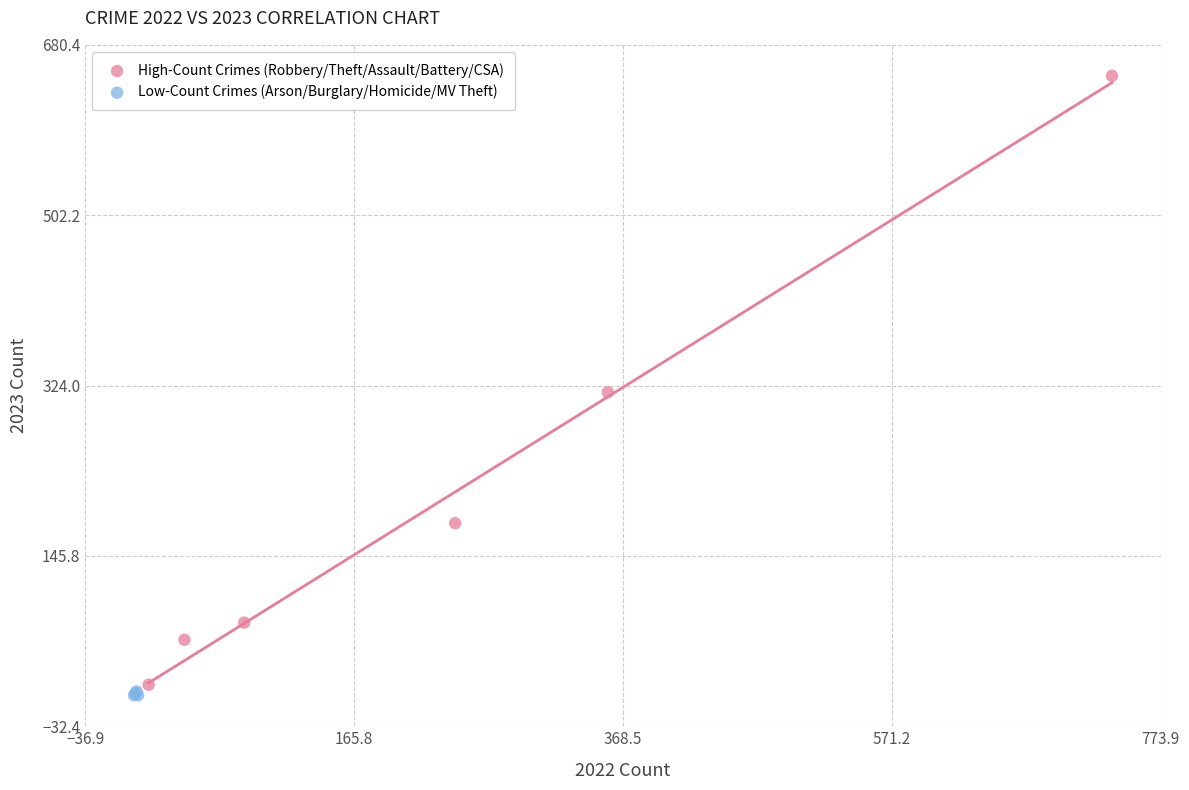

What are all the series names shown in the legend?

High-Count Crimes (Robbery/Theft/Assault/Battery/CSA), Low-Count Crimes (Arson/Burglary/Homicide/MV Theft)